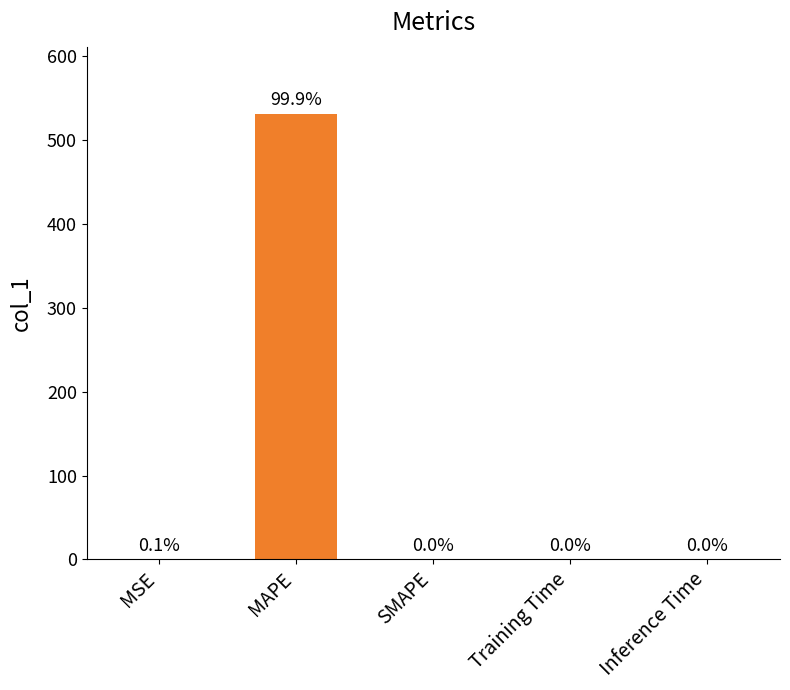

Are the bars horizontal?

No